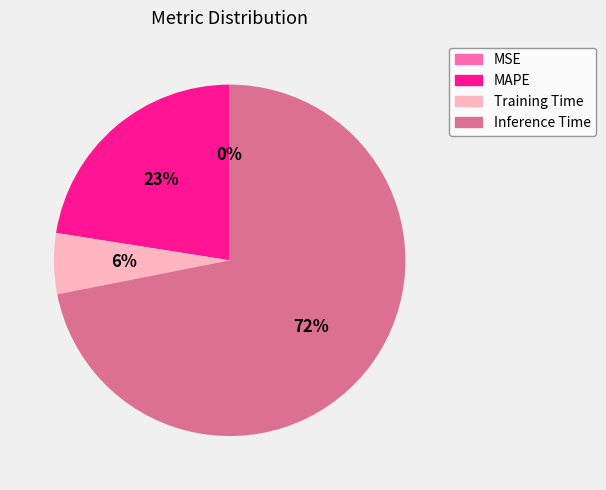

The Training Time slice represents 18% of the pie. True or false?

False